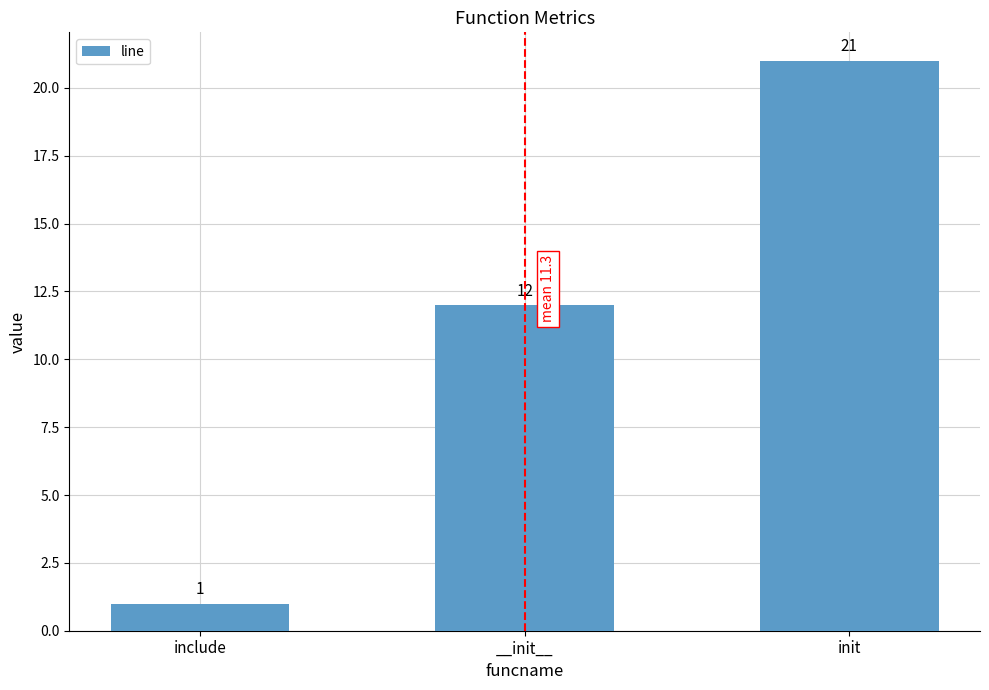

List the labels in order of value, smallest first.

include, __init__, init